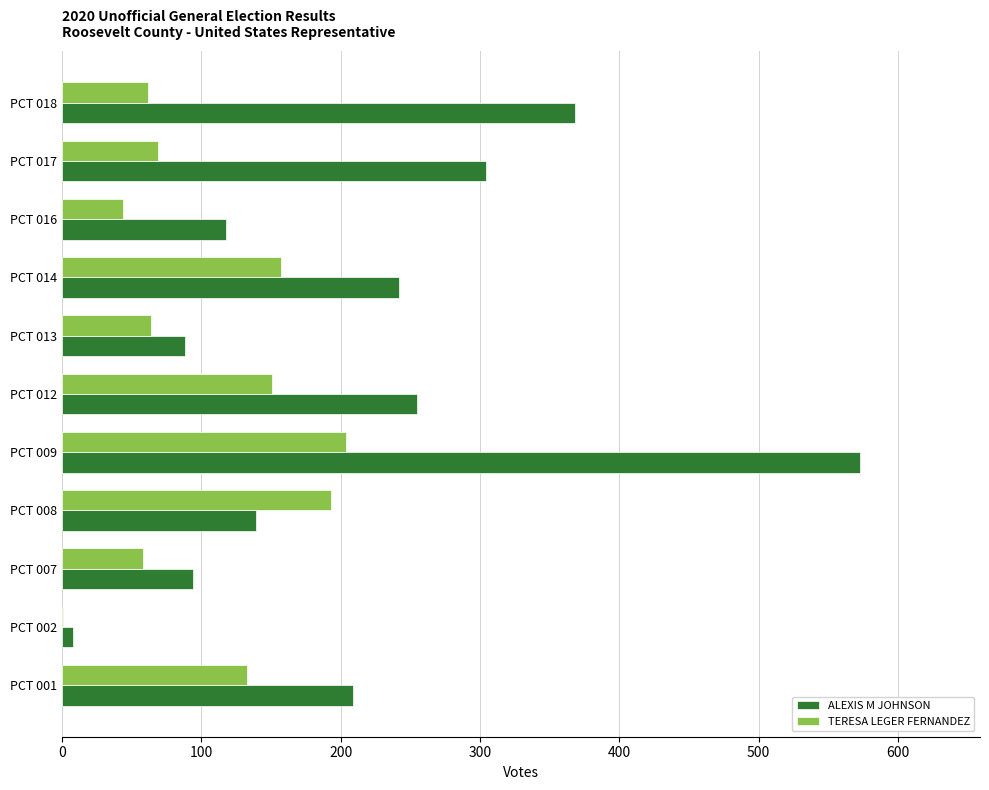

What are all the series names shown in the legend?

ALEXIS M JOHNSON, TERESA LEGER FERNANDEZ